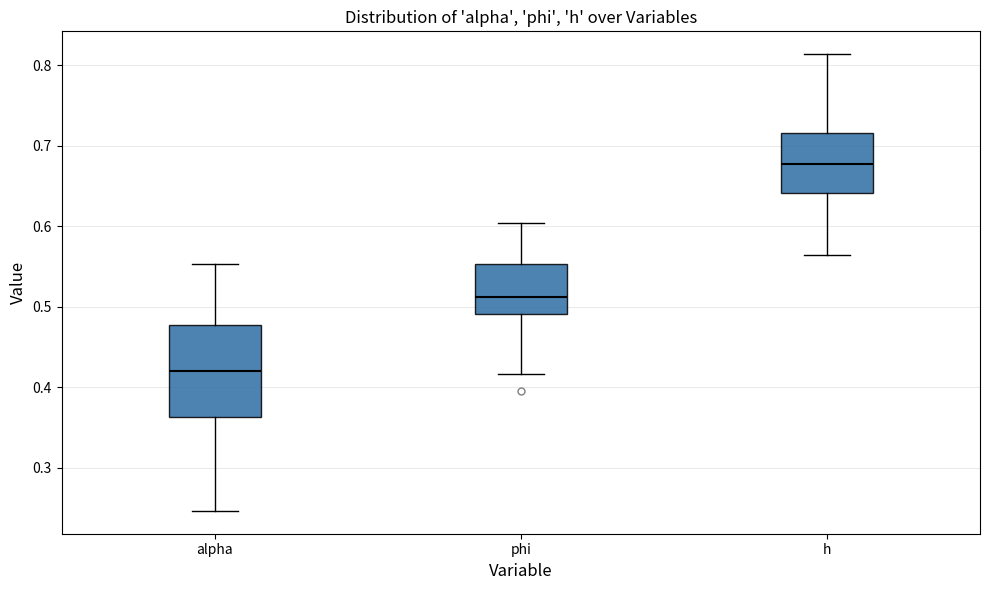

Reading left to right, read every box against the y-axis: the position of its median line, the range the box covers, and the ends of its whiskers. The values are not printed on the chart, so give them approximately, as read against the axis.

alpha: median 0.42, box 0.36 to 0.48, whiskers 0.25 to 0.55
phi: median 0.51, box 0.49 to 0.55, whiskers 0.42 to 0.60
h: median 0.68, box 0.64 to 0.72, whiskers 0.56 to 0.81